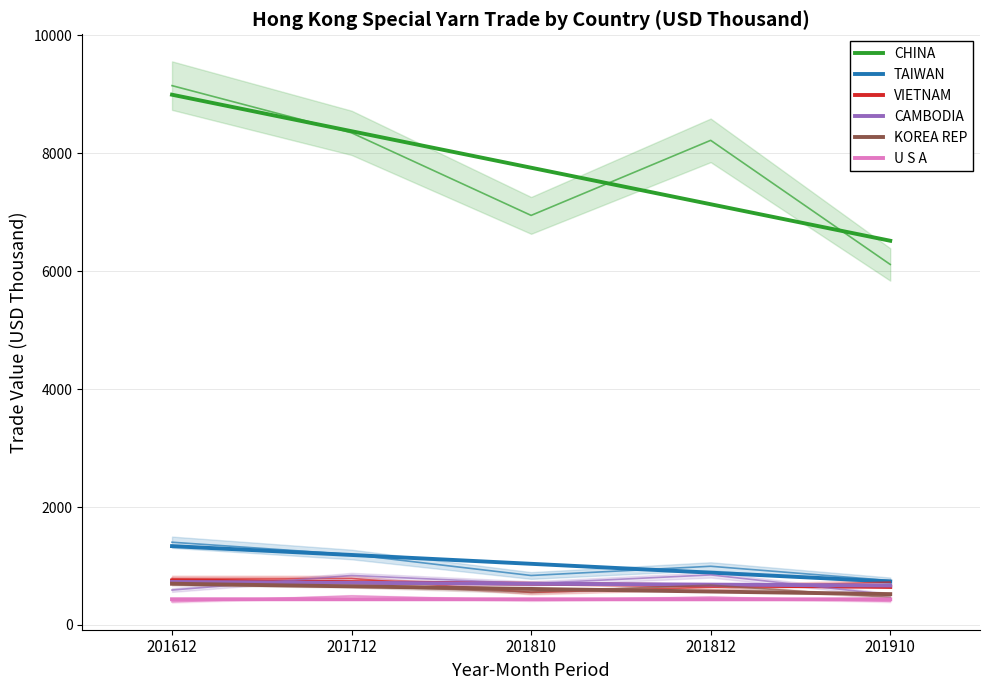

Where does the TAIWAN series first go above 1037?

201612